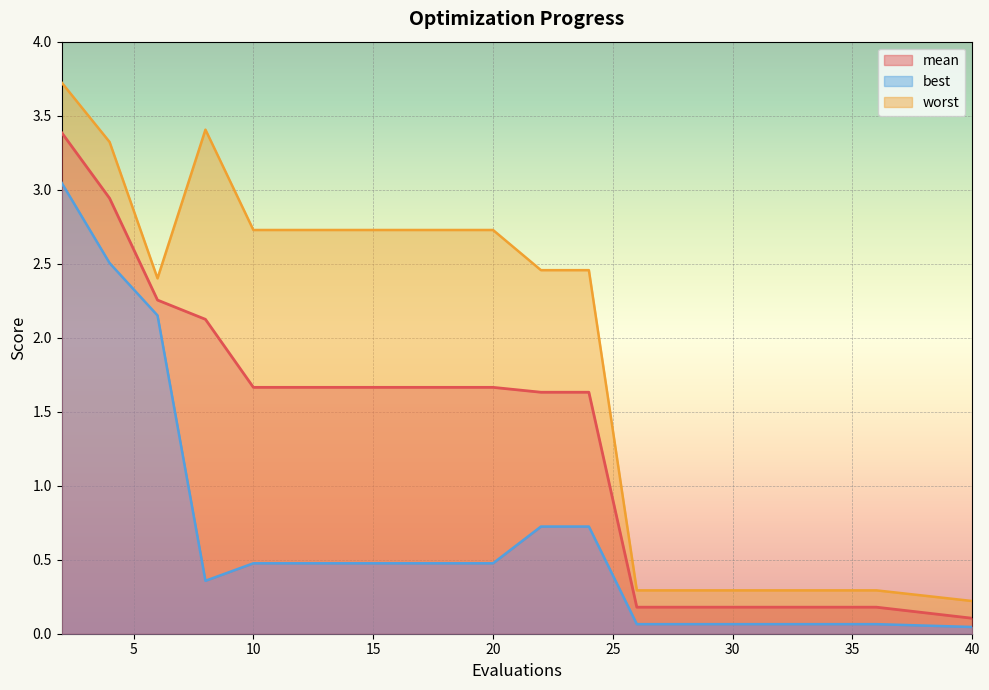

Does the chart display data point markers on the line(s)?

No